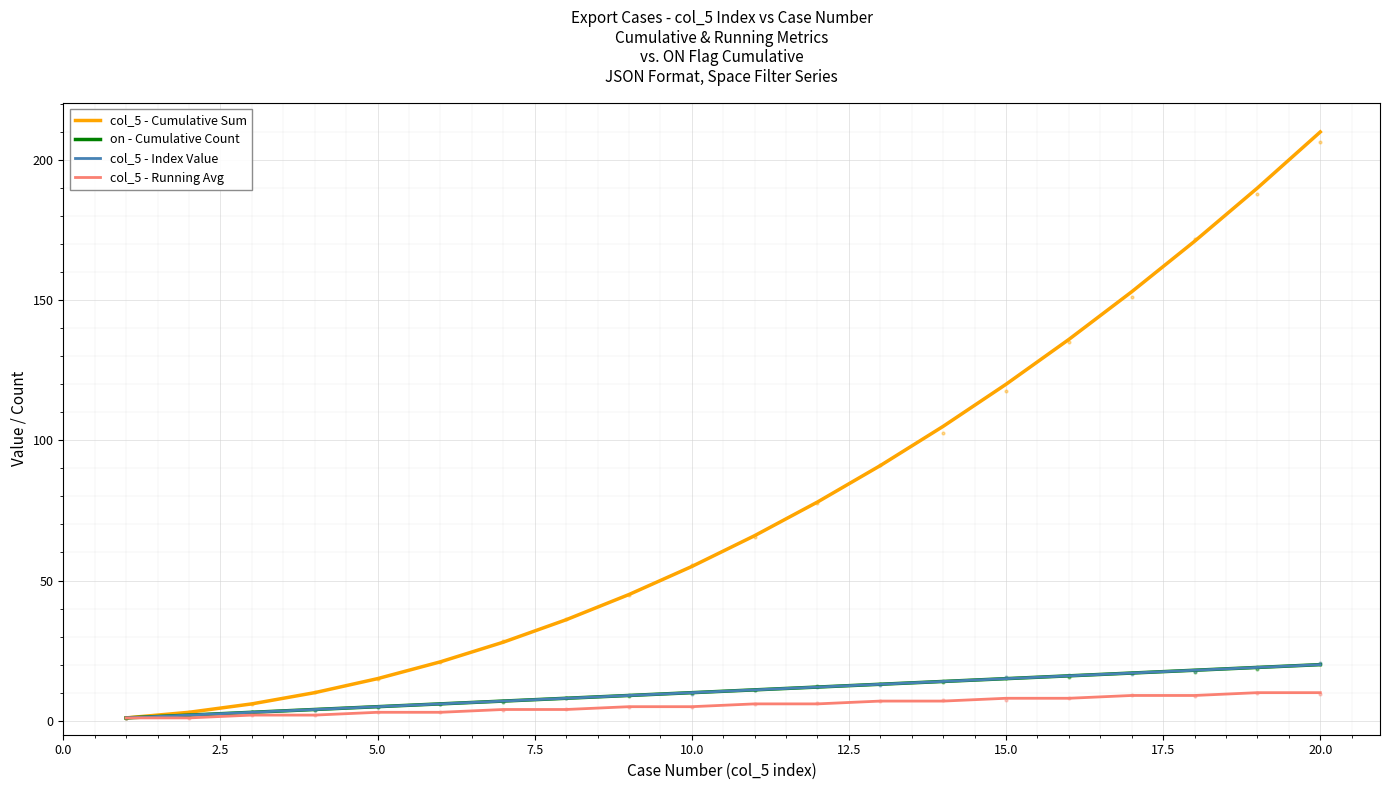

Which series has the largest Y range (max minus min)?

col_5 - Cumulative Sum